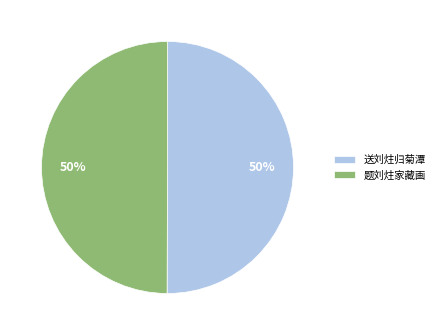

To the nearest percent, what percentage of the pie is 题刘炷家藏画?

50%